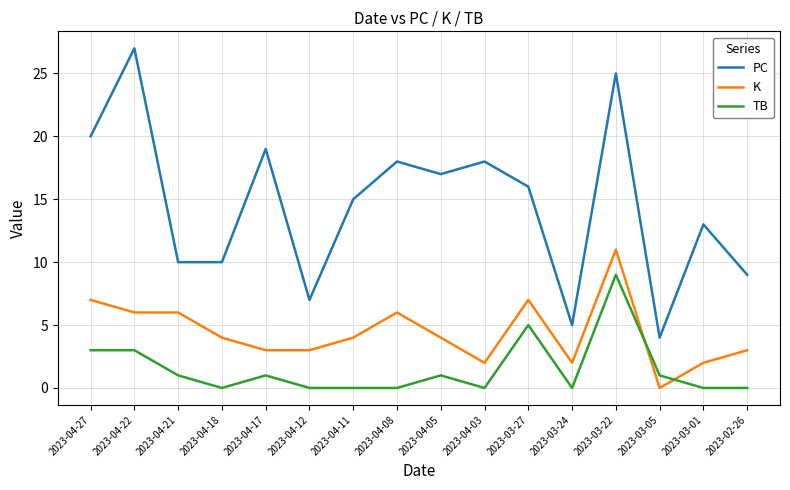

Between 2023-04-21 and 2023-04-17, which series saw the biggest shift?

PC